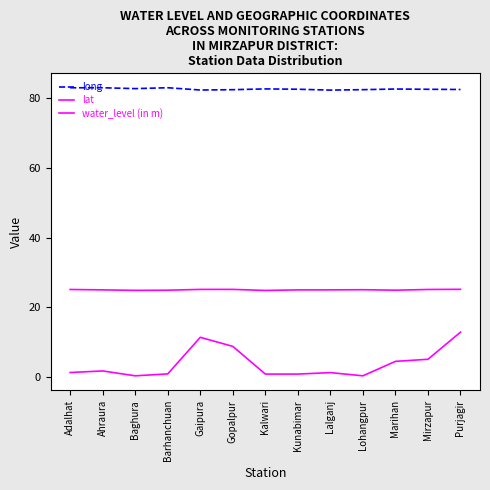

Is this an area chart (filled region under the line)?

No